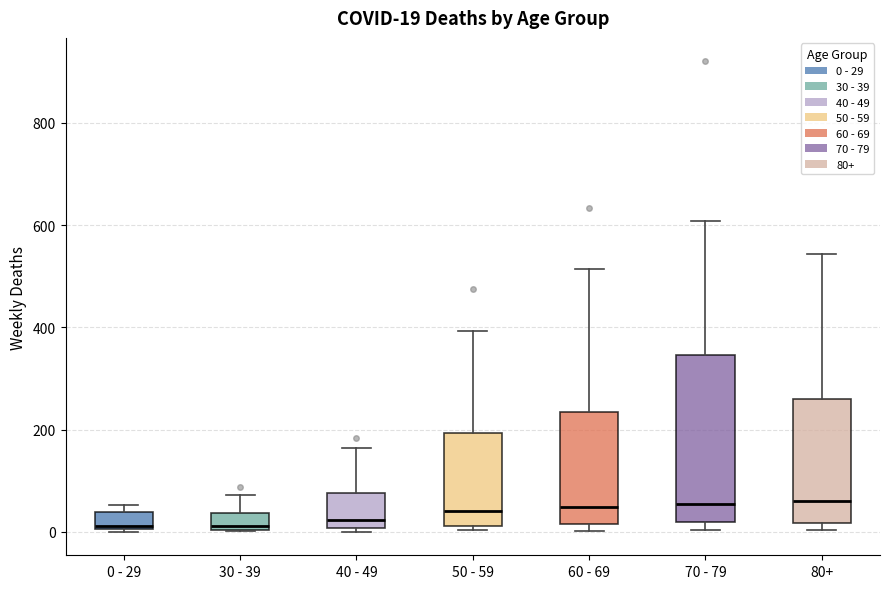

Which box is the tallest, from its lower edge to its upper edge?

70 - 79